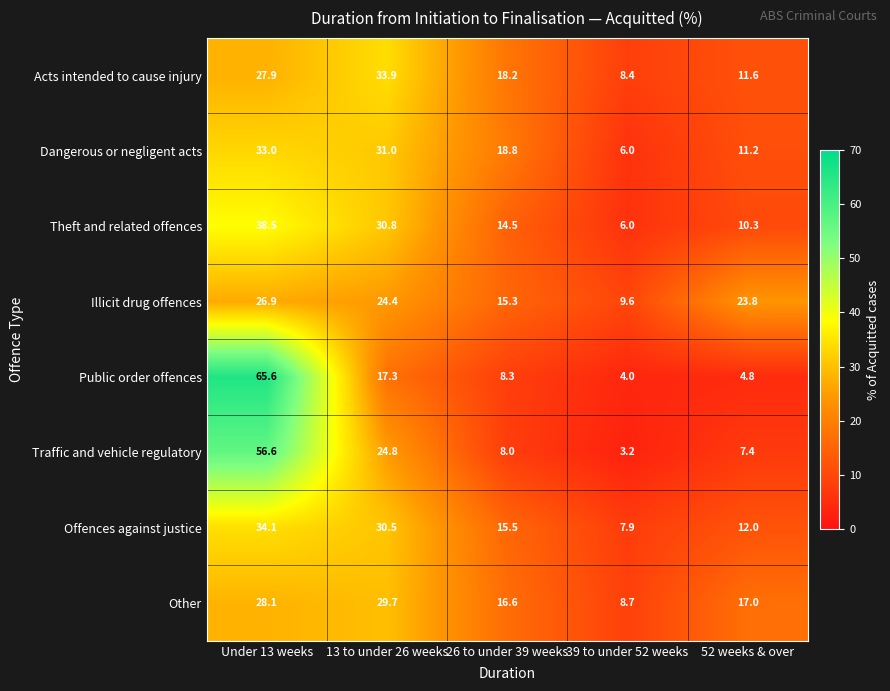

Which series changed the most between 26 to under 39 weeks and 52 weeks & over?

Illicit drug offences